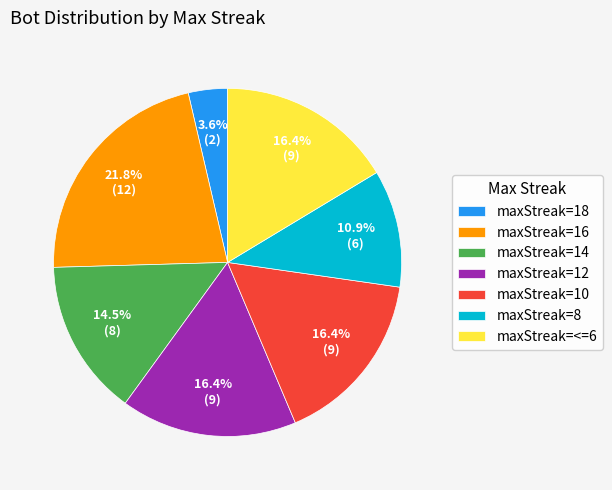

What is the smallest slice in the pie chart?

maxStreak=18